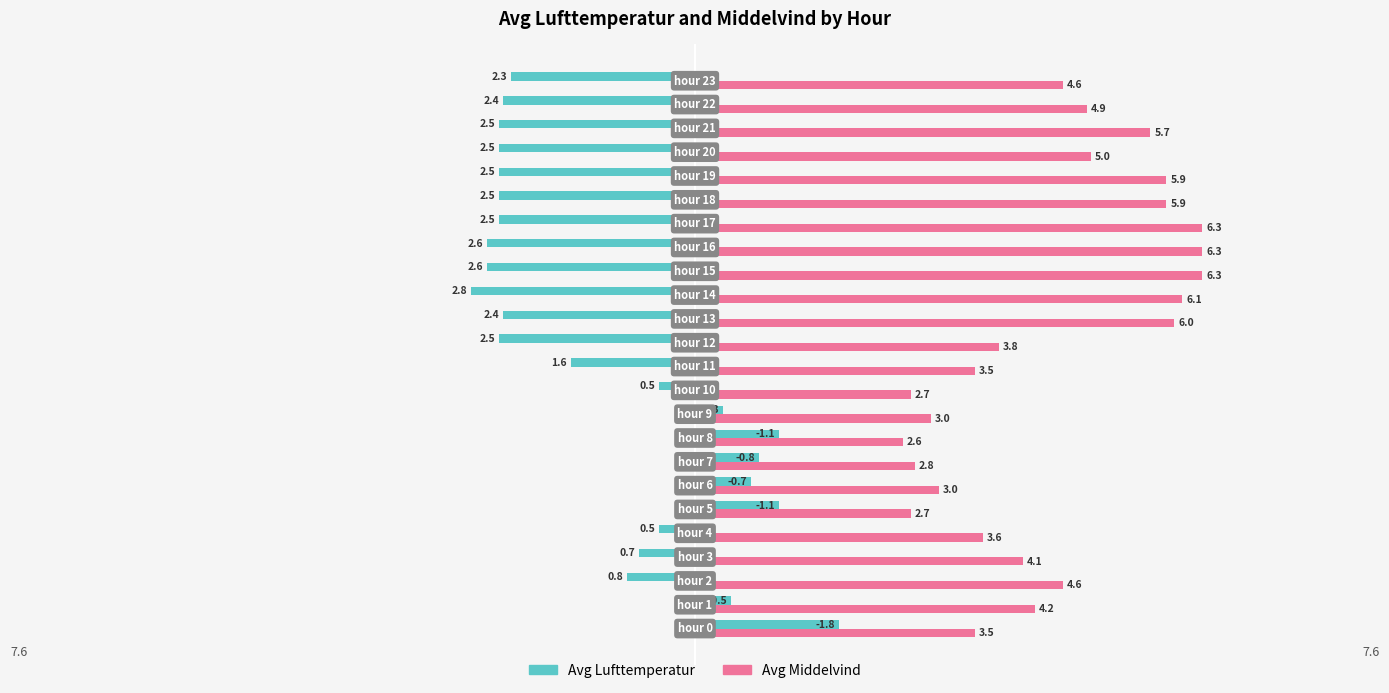

What is the sum of all Avg Lufttemperatur values?

-27.6